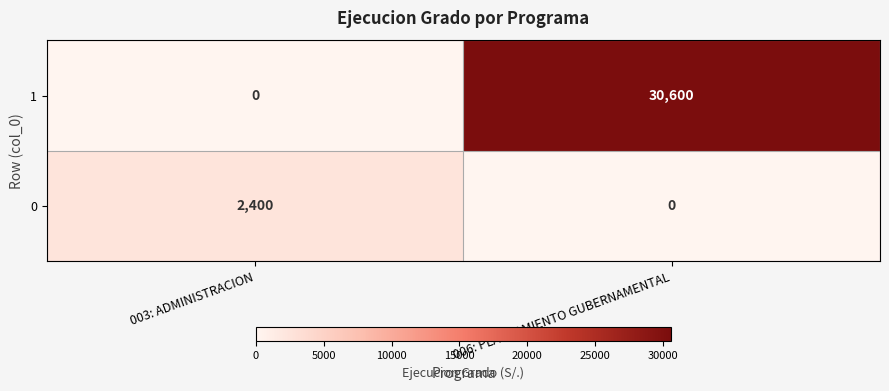

What is the total value across all series at 006: PLANEAMIENTO GUBERNAMENTAL?

30600